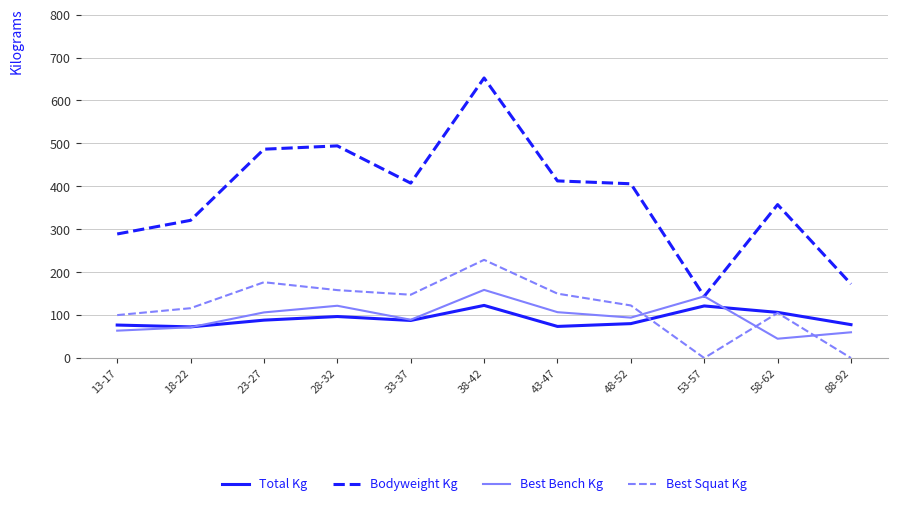

Where do Best Squat Kg and Best Bench Kg first cross each other?

48-52 and 53-57